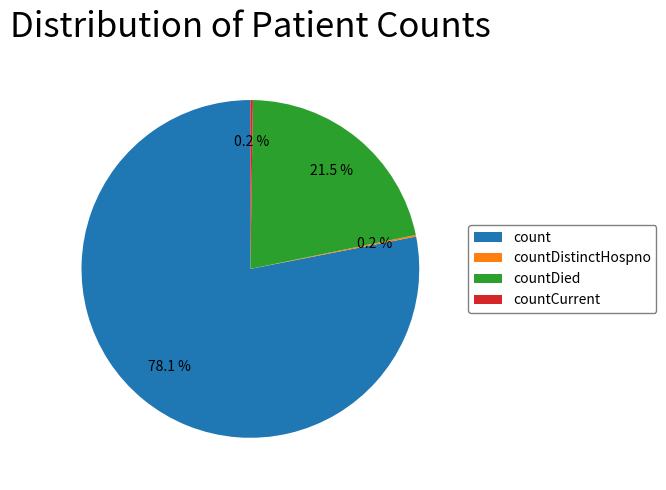

Which category has the biggest portion of the pie?

count